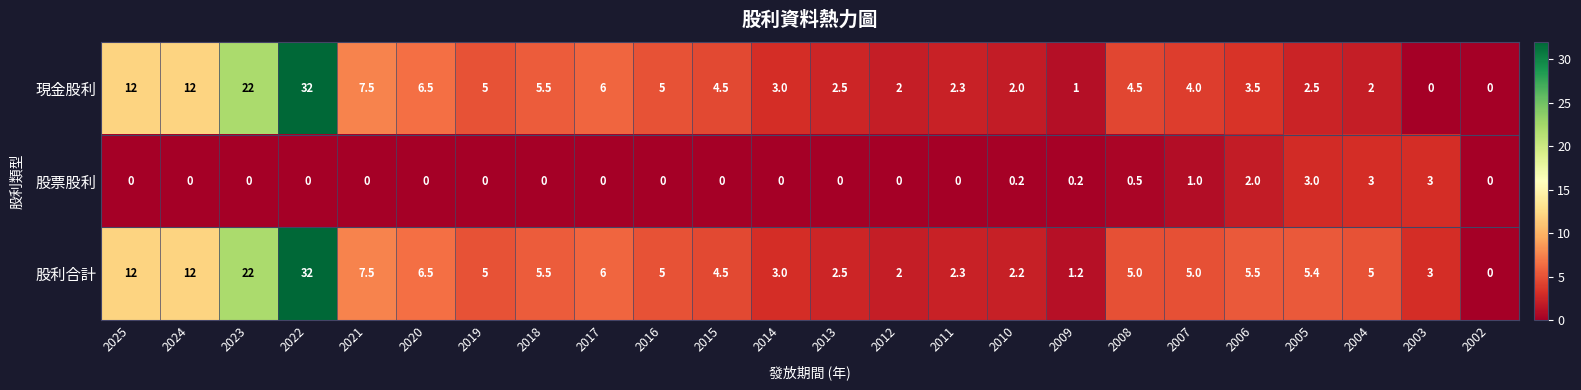

What is the approximate value of 股利合計 at 2013?

2.5